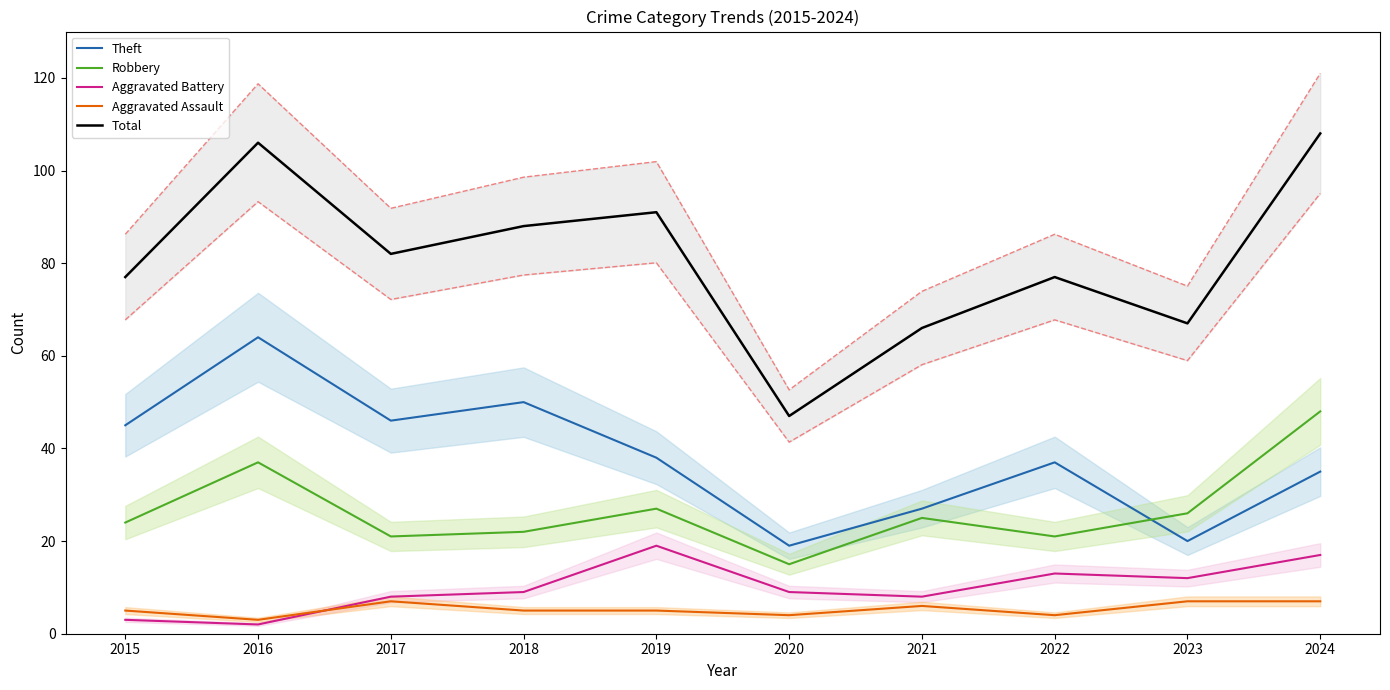

True or false: Total and Theft intersect in this chart.

False